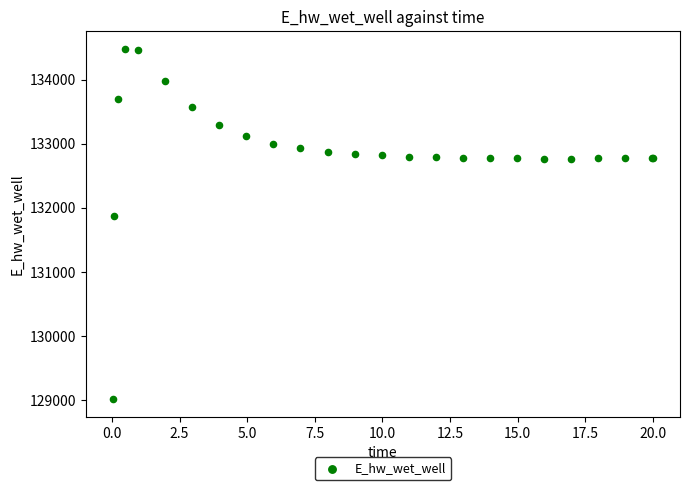

What Y value in the scatter plot is closest to 131748?

131866.7